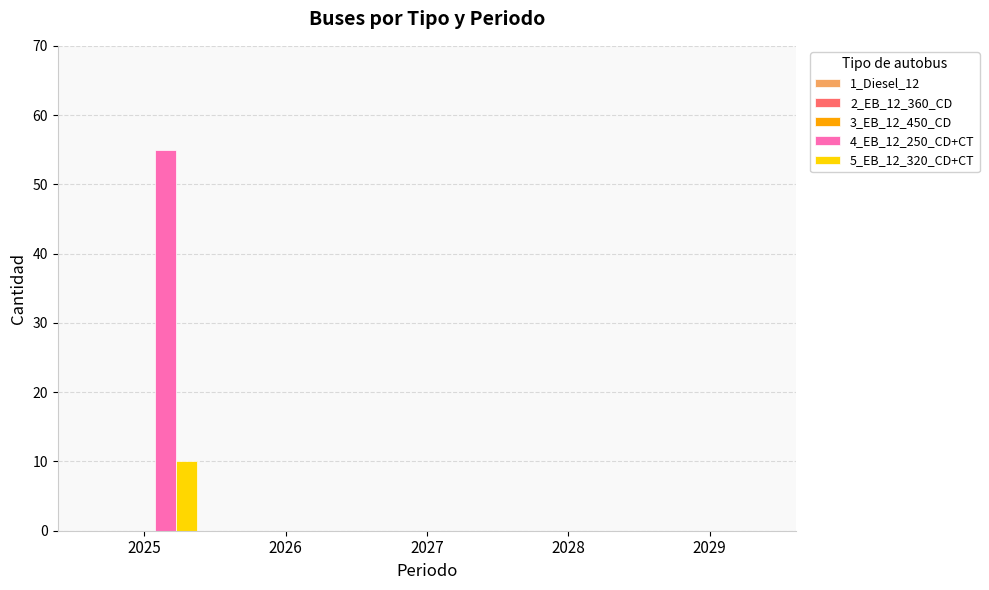

Which category has the highest value in the 5_EB_12_320_CD+CT series?

2025